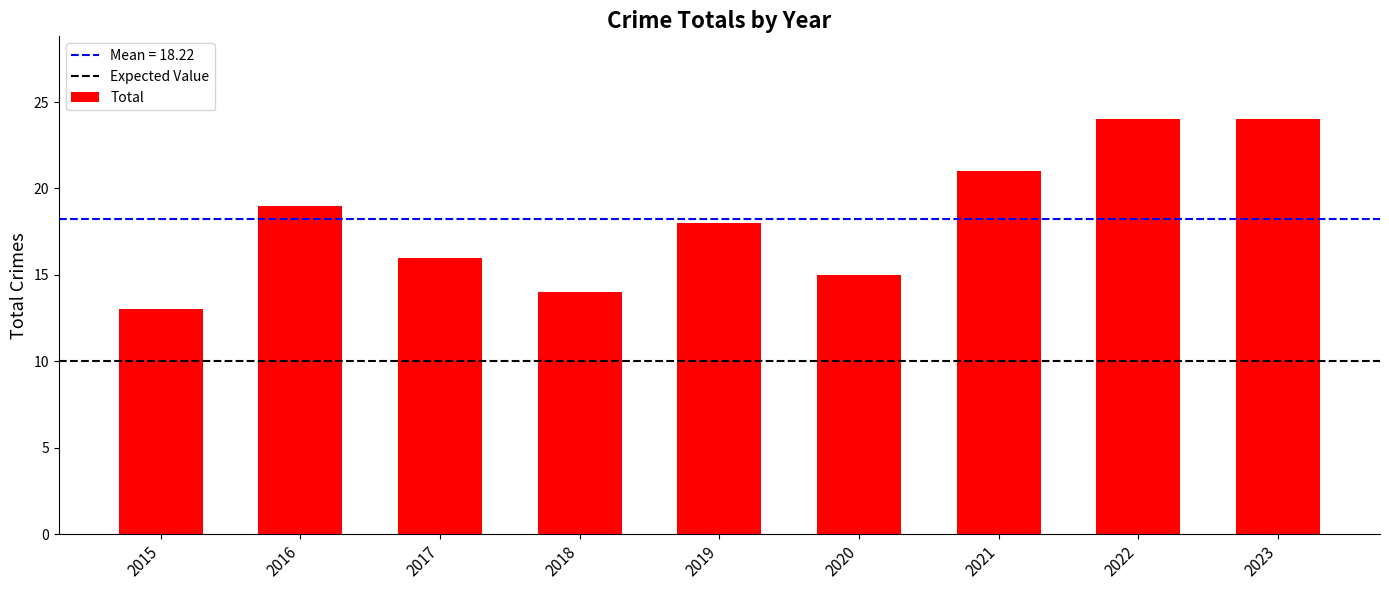

What is the difference between the maximum and minimum values?

11